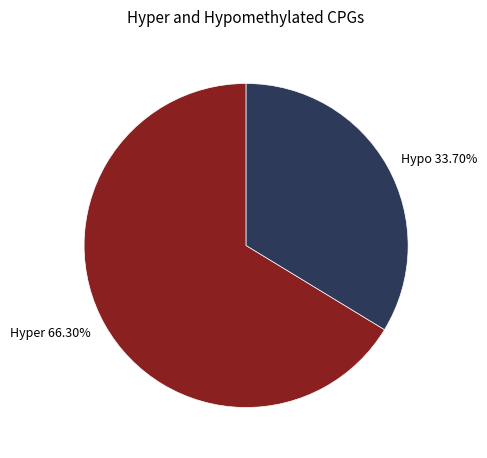

Is the sum of Hyper 66.30% and Hypo 33.70% greater than half?

Yes